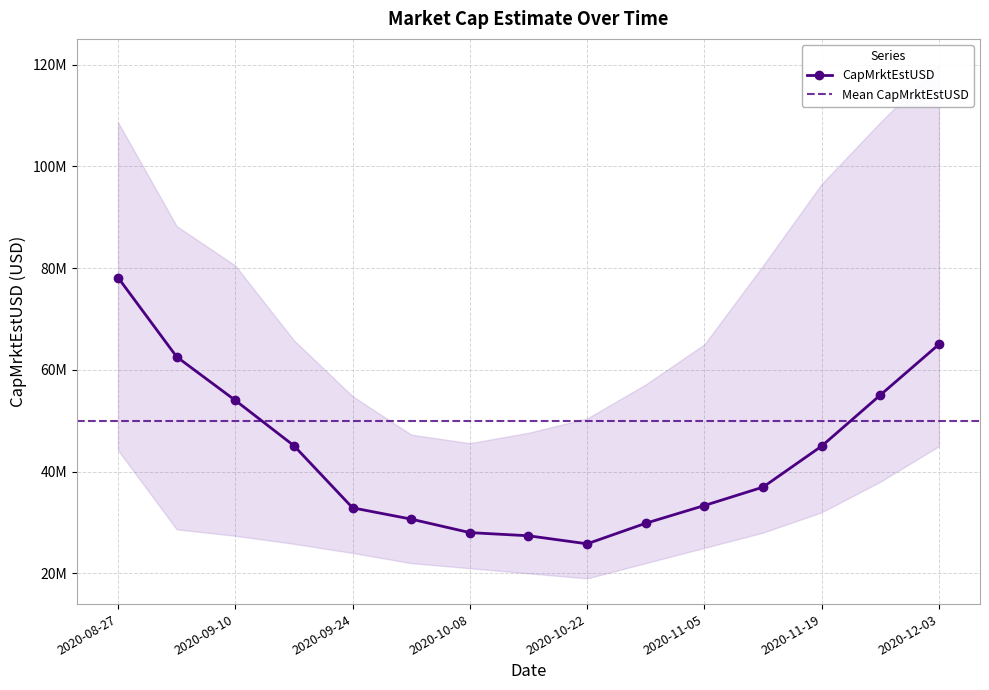

How many lines are shown in the chart?

1